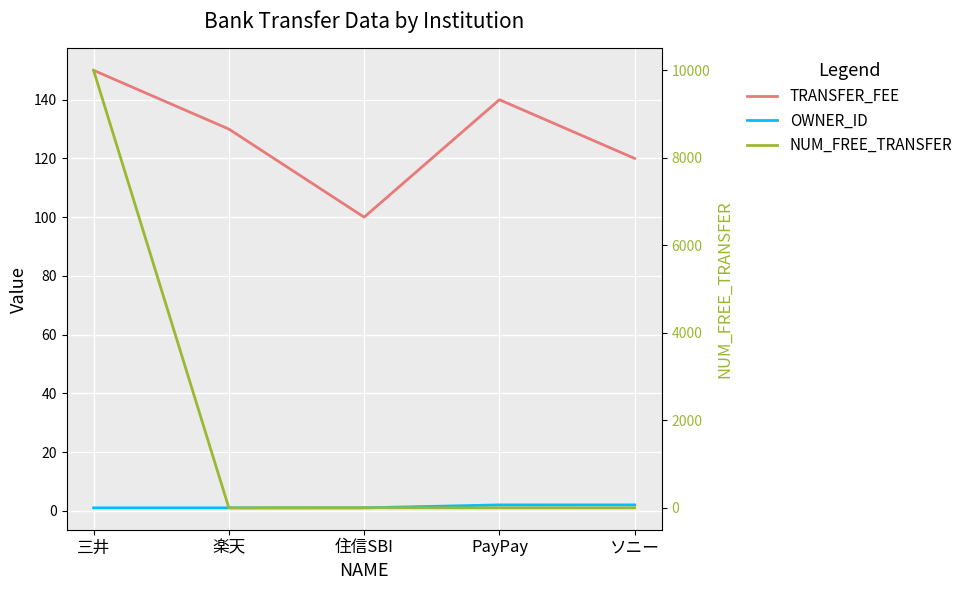

What are all the series names shown in the legend?

TRANSFER_FEE, OWNER_ID, NUM_FREE_TRANSFER